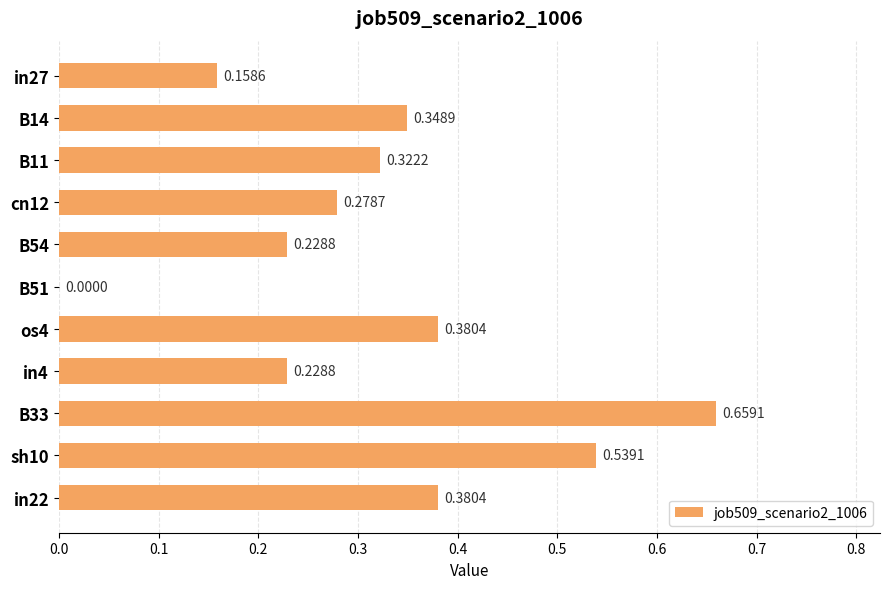

What is the sum of all values?

3.5